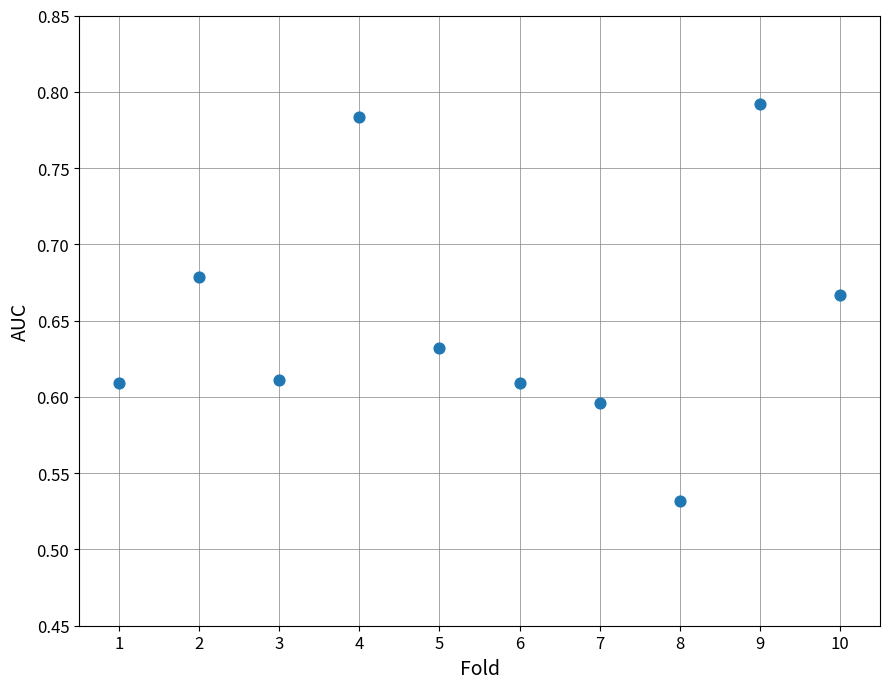

What is the range of X values (max minus min)?

9.0